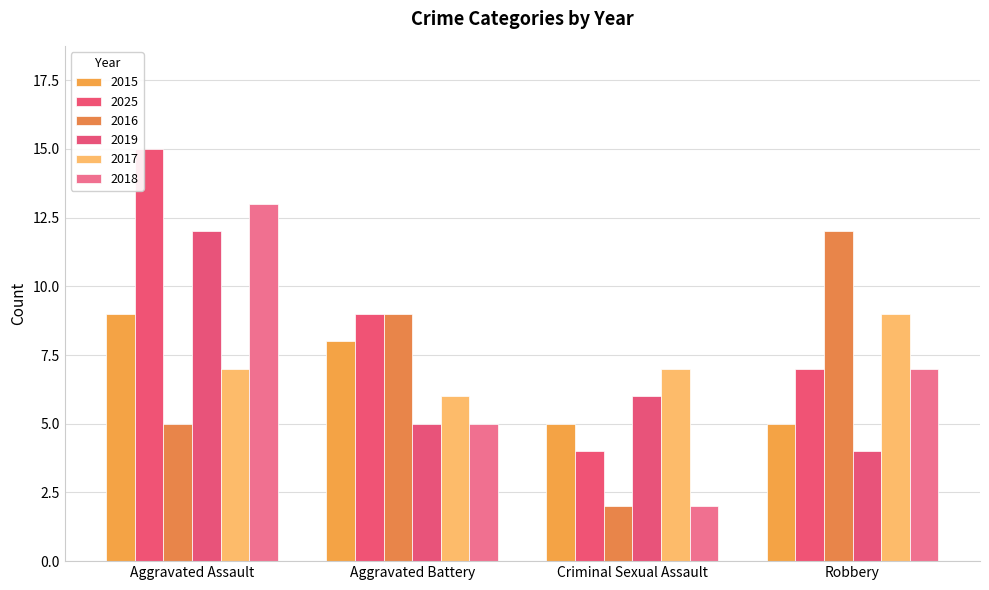

Reading right to left, extract all data points from this chart.

2015: 5	5	8	9
2025: 7	4	9	15
2016: 12	2	9	5
2019: 4	6	5	12
2017: 9	7	6	7
2018: 7	2	5	13